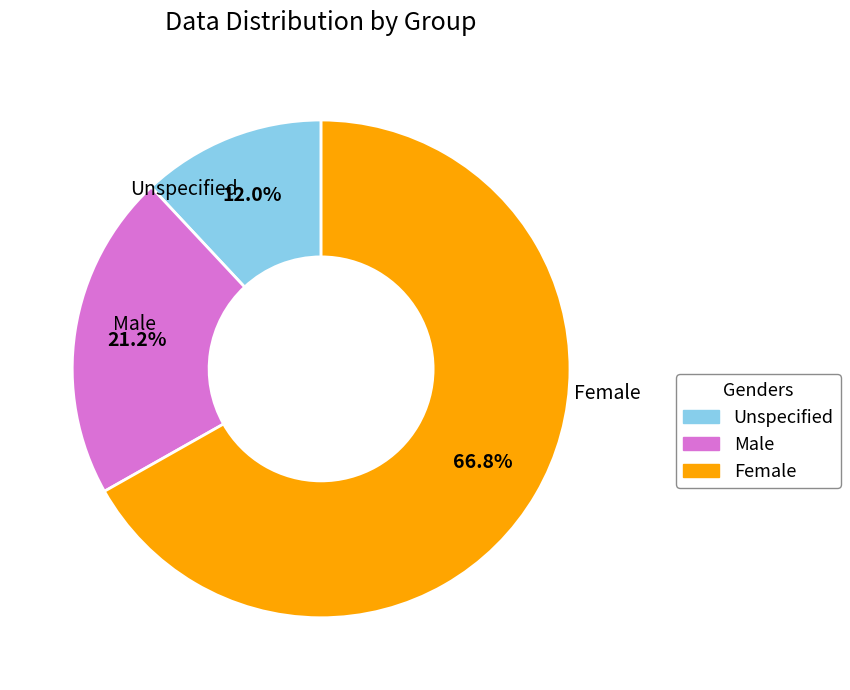

Does any single category account for the majority?

Yes